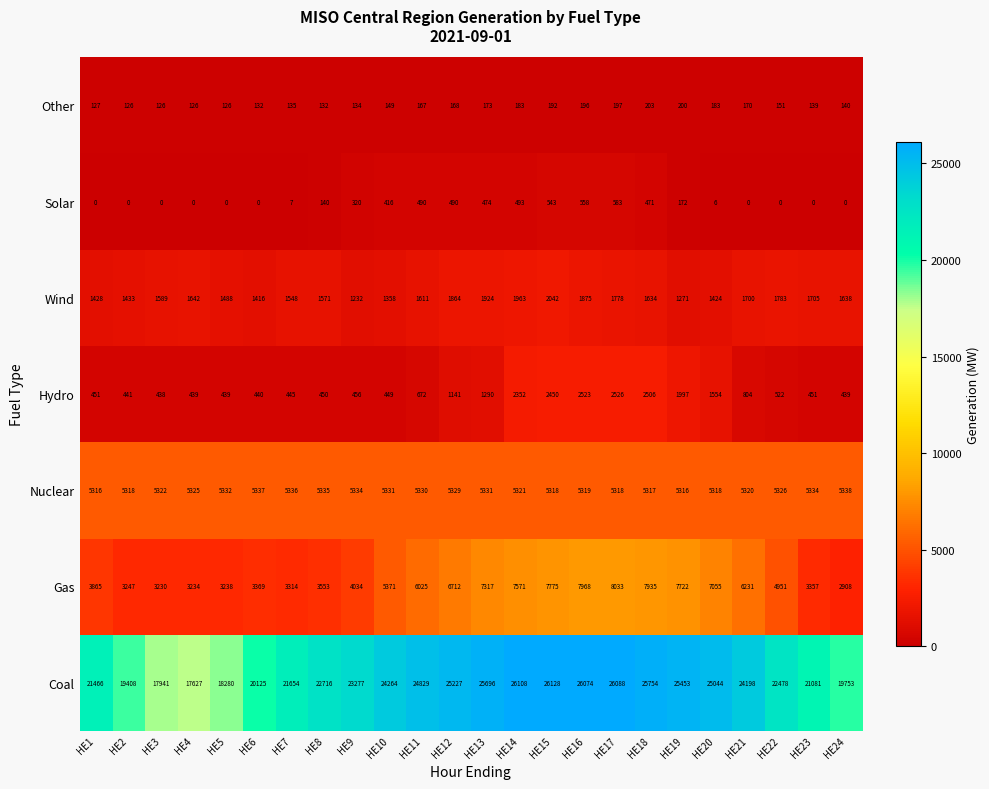

Rank the series at HE5 from lowest to highest value.

Solar, Other, Hydro, Wind, Gas, Nuclear, Coal